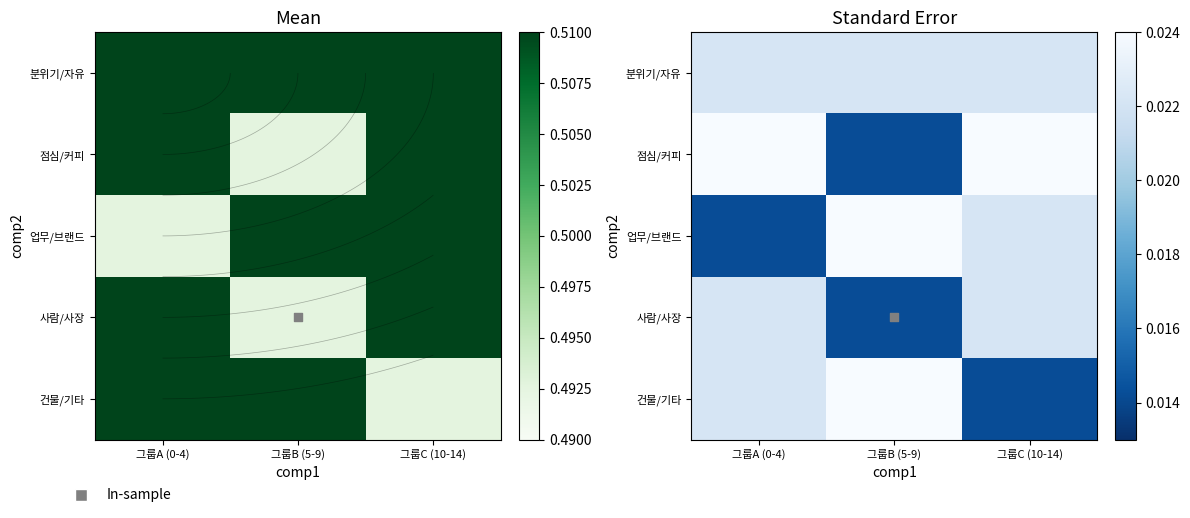

How many data points does each series have?

3